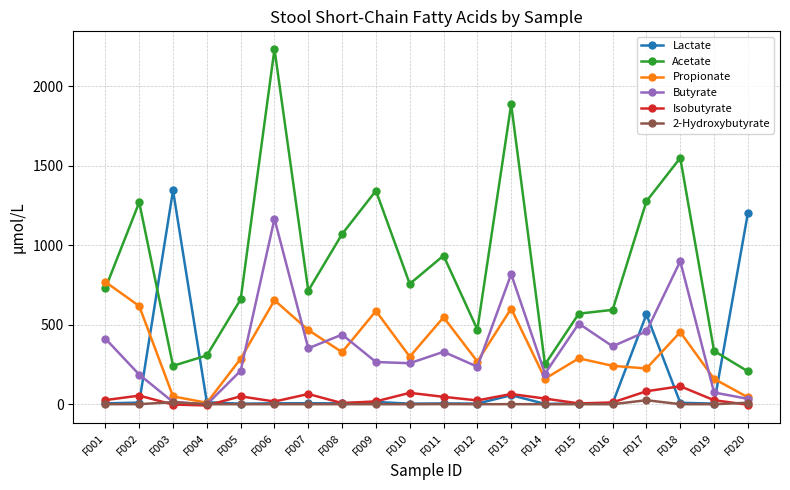

Which series has the widest spread of values?

Acetate